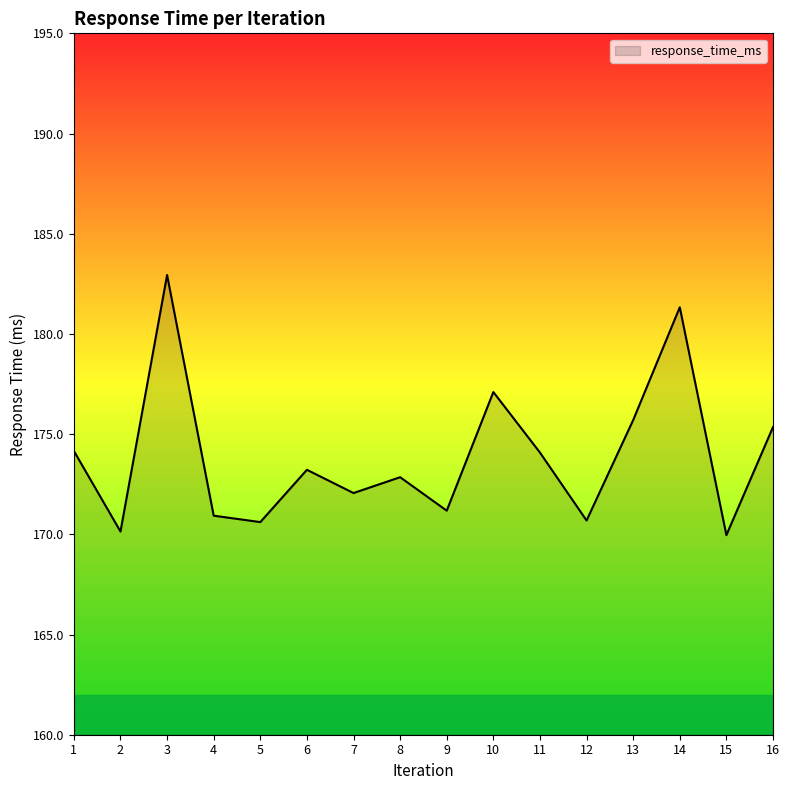

How many categories are shown in the chart?

16